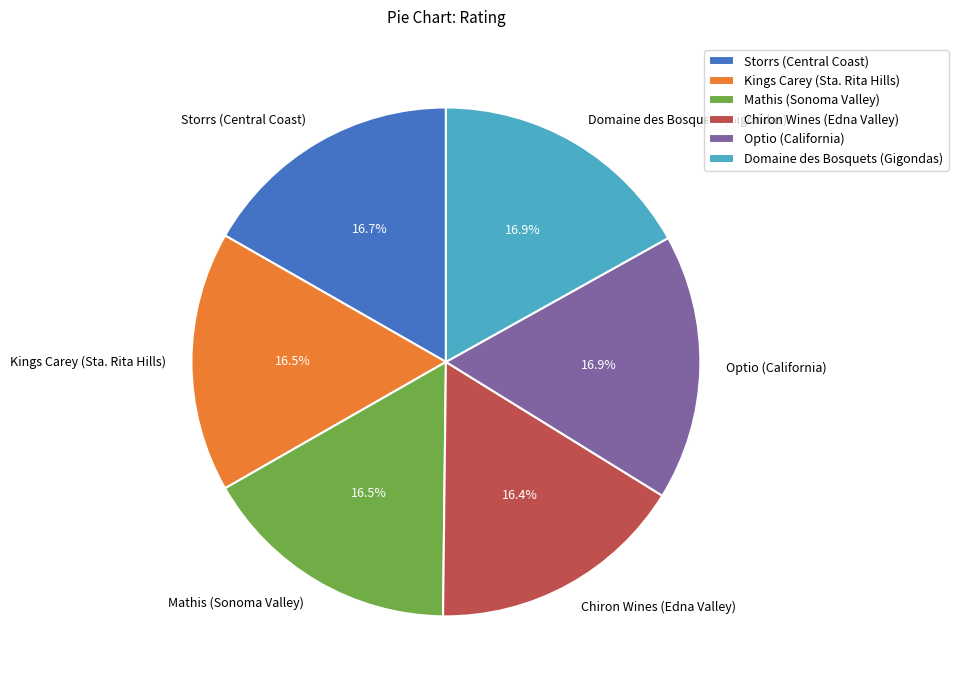

Which has a higher value, Chiron Wines (Edna Valley) or Optio (California)?

Optio (California)